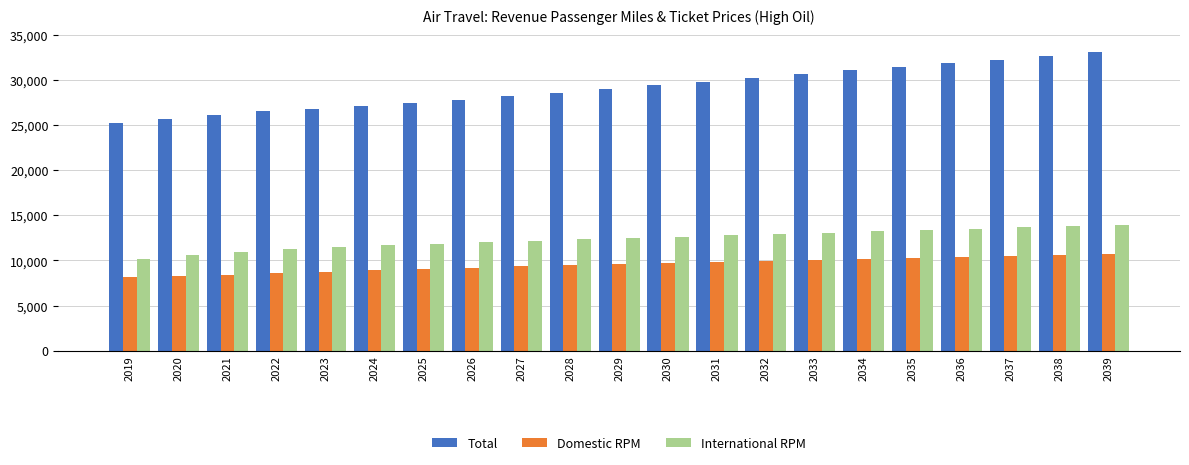

What is the average value of the International RPM series?

12382.4